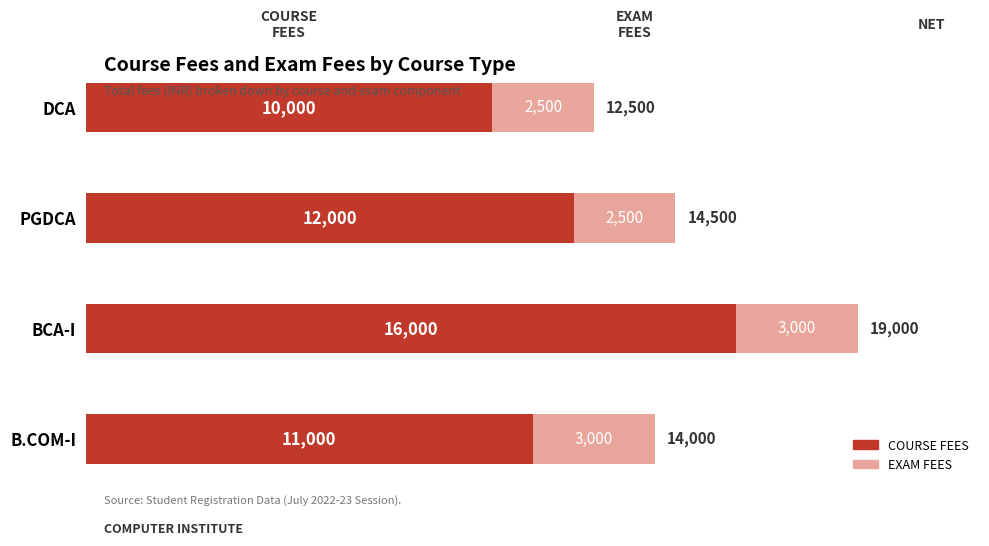

Is it true that COURSE FEES equals 10000 at DCA?

True